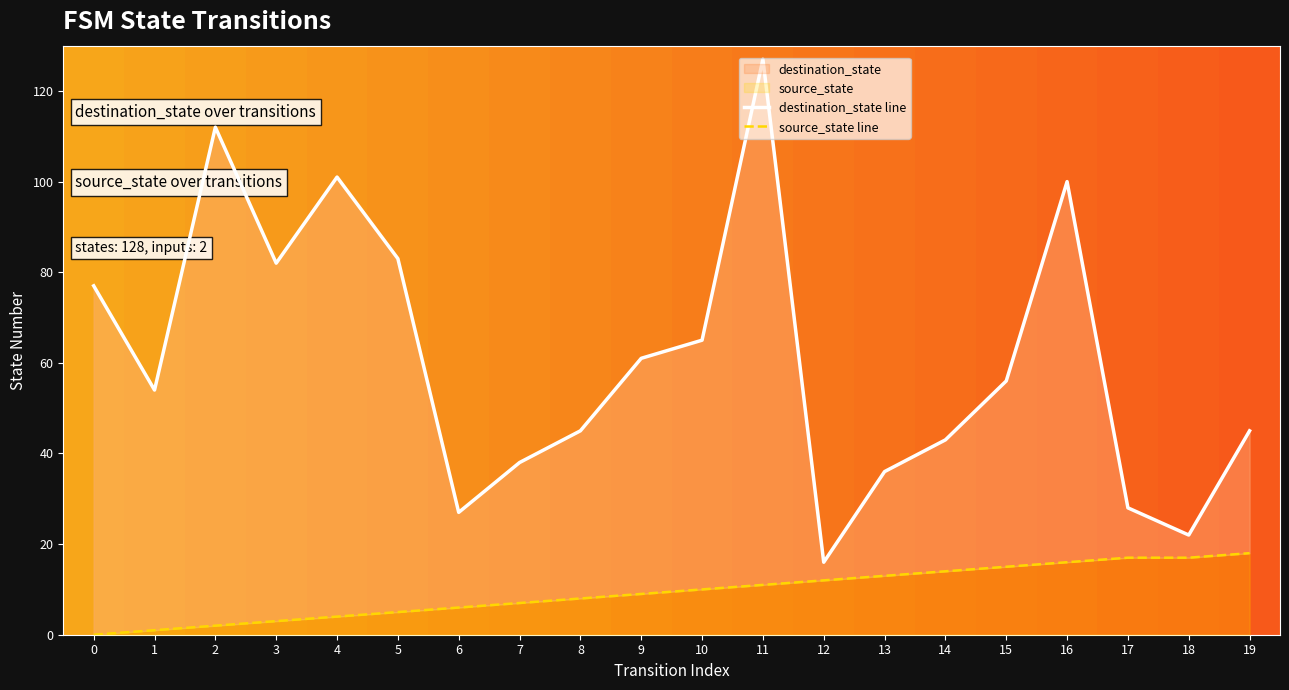

True or false: destination_state line has a value of 28 at 17.

True